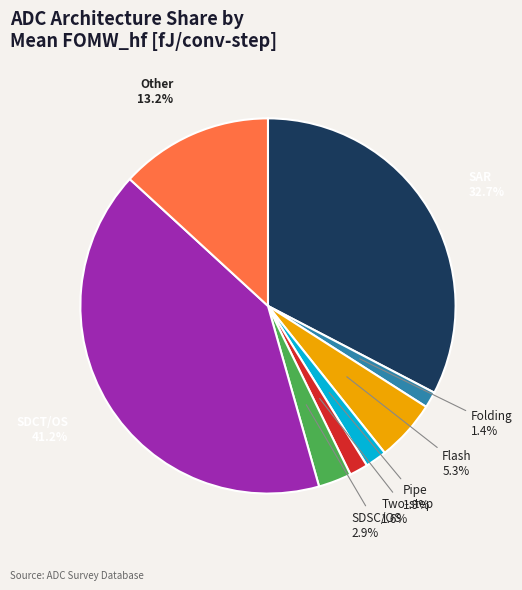

Is the sum of Two-step and Pipe greater than half?

No